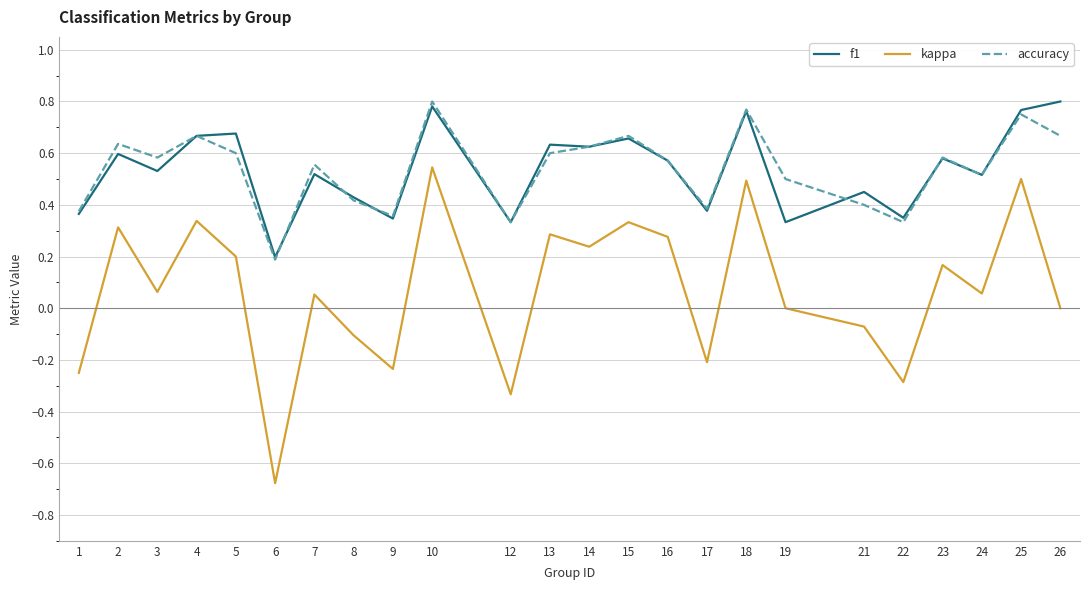

True or false: kappa and f1 cross at least once.

False